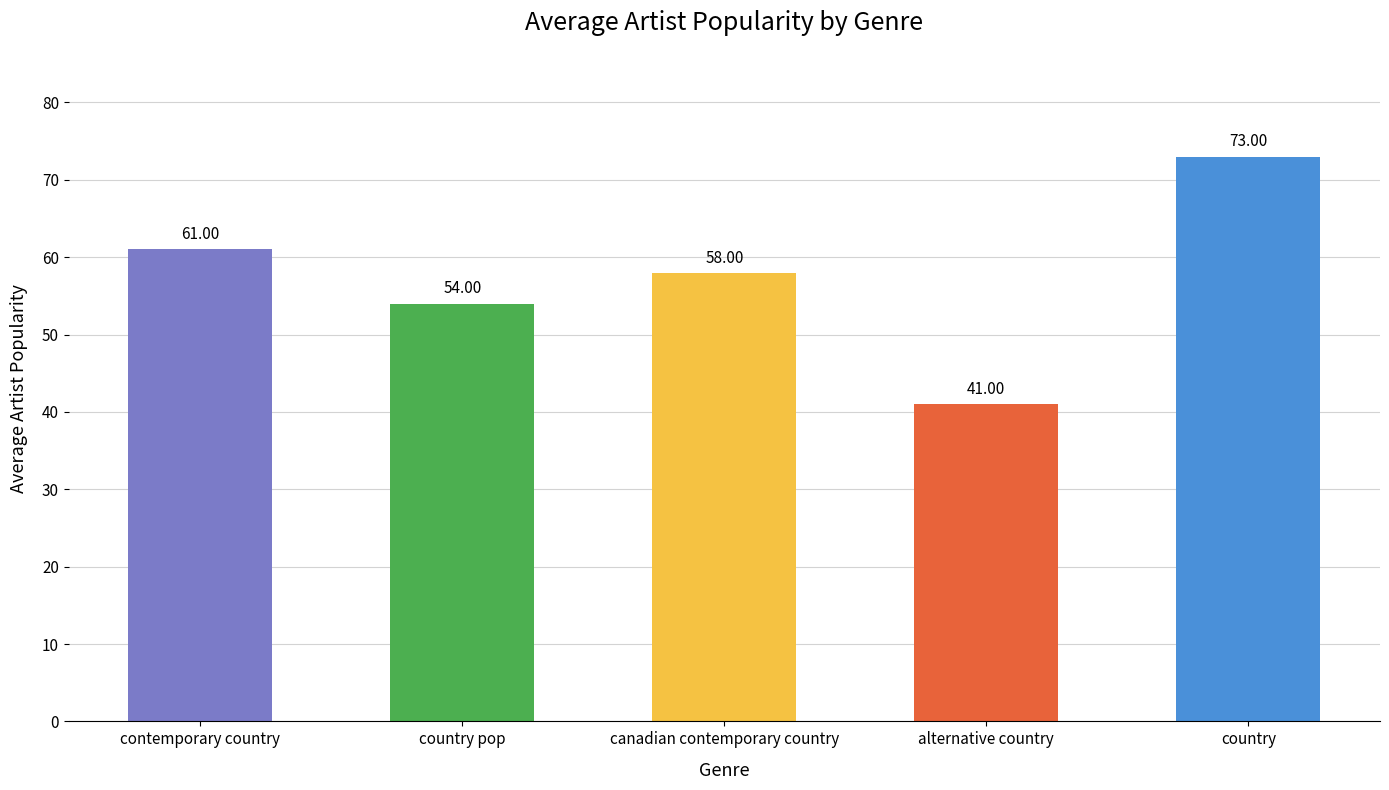

What is the label of the 4th bar from the right?

country pop